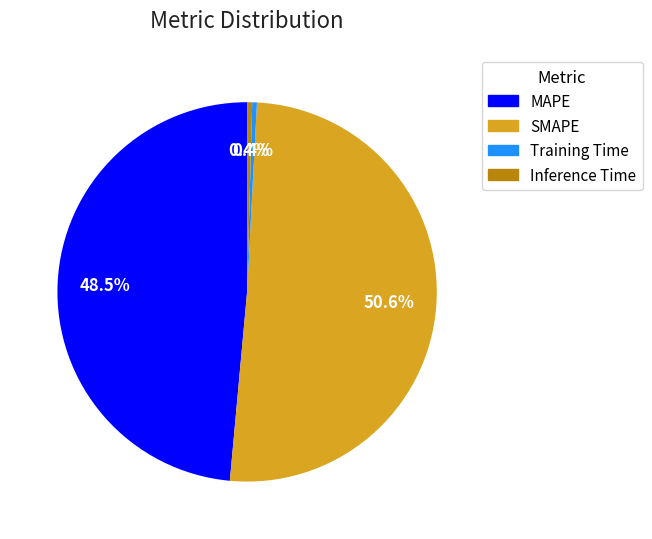

Is it true that MAPE is 57% of the pie?

False